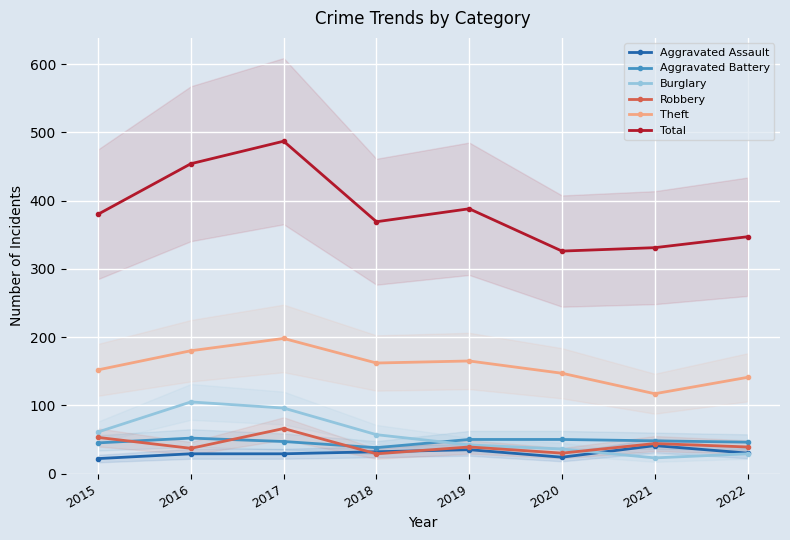

True or false: Aggravated Assault and Aggravated Battery cross at least once.

False